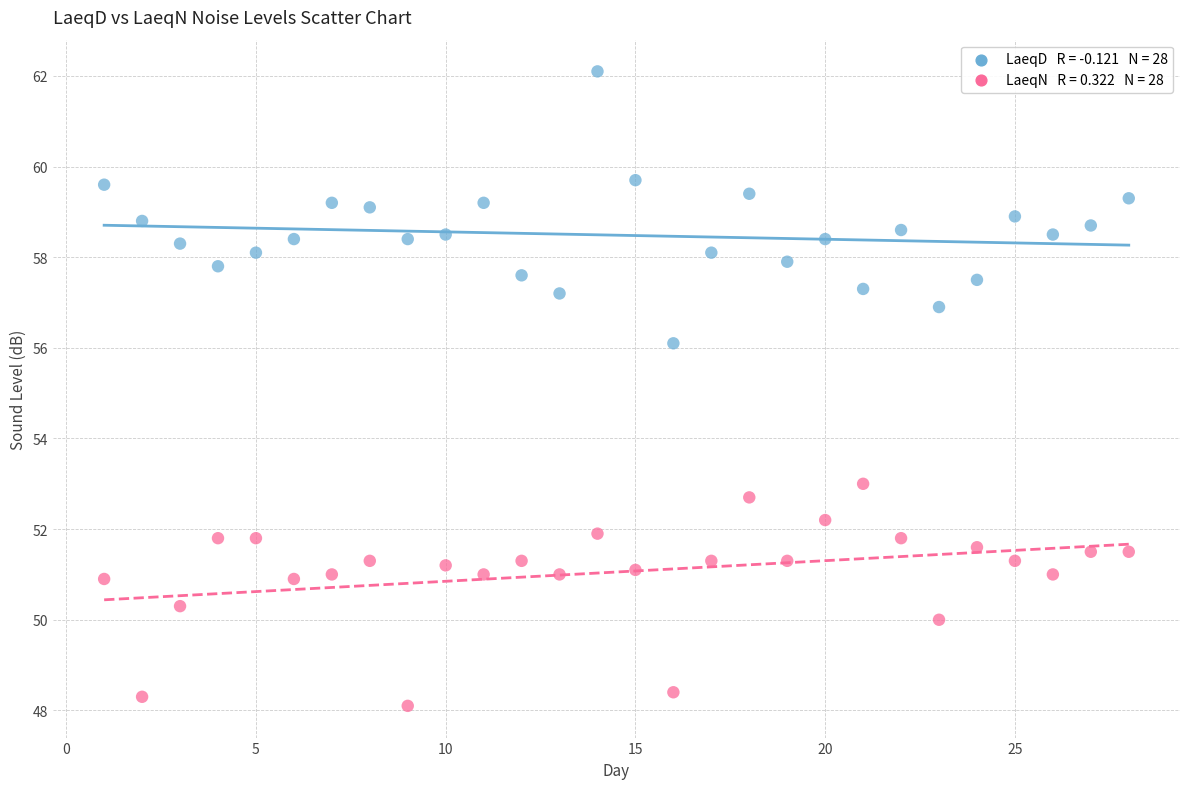

Across all data points, what is the range of X values (max minus min)?

27.0